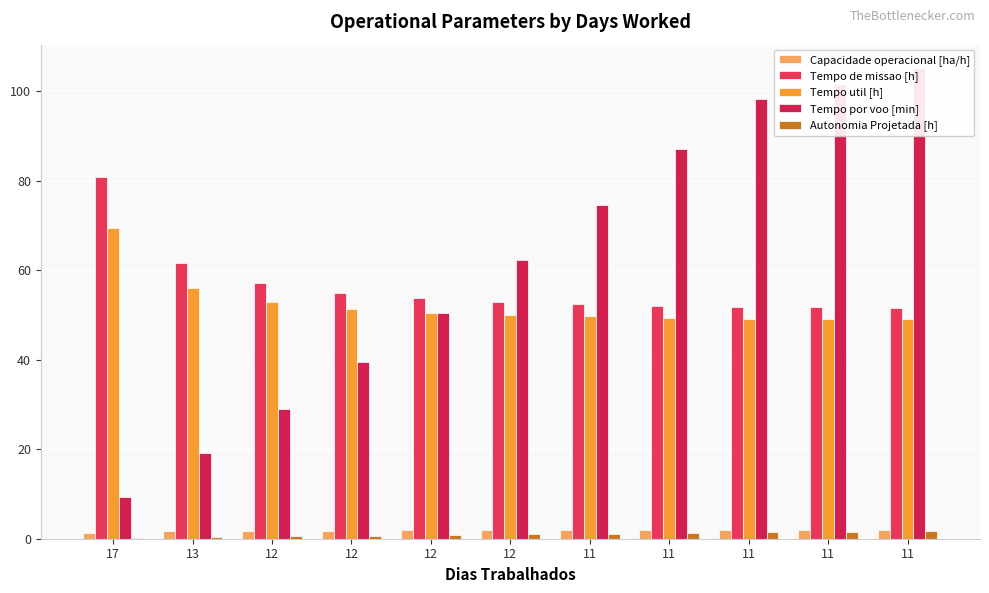

What is the sum of the Tempo de missao [h] values at 11 and 11?

103.4